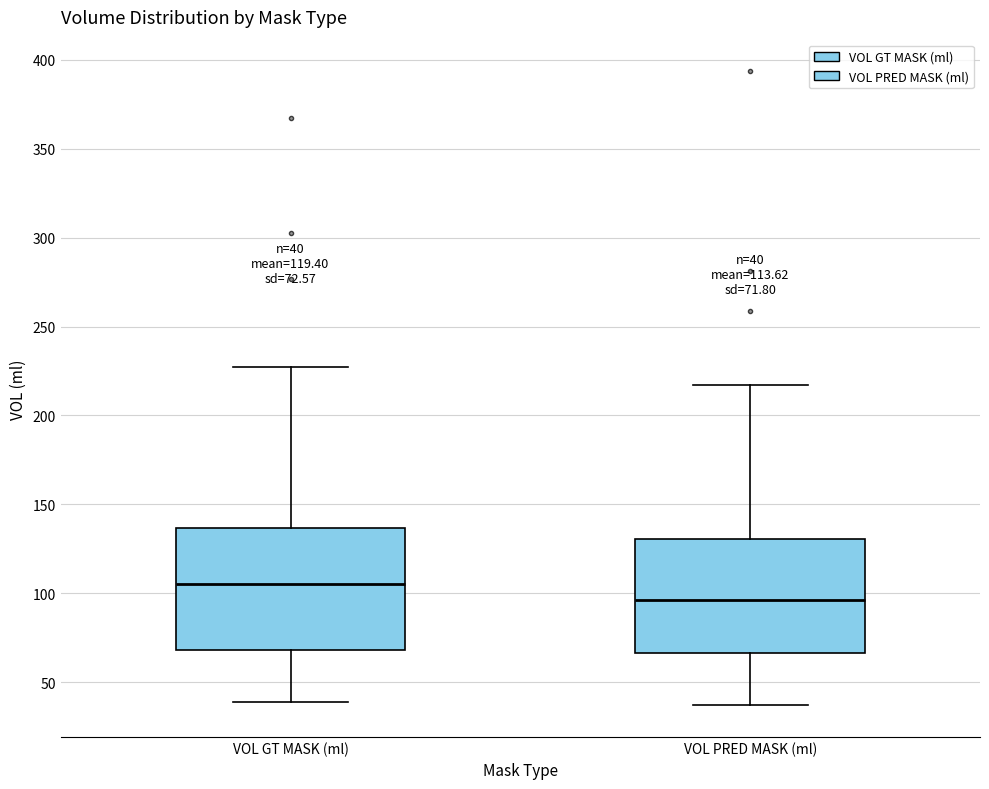

Which box's median line is the highest?

VOL GT MASK (ml)